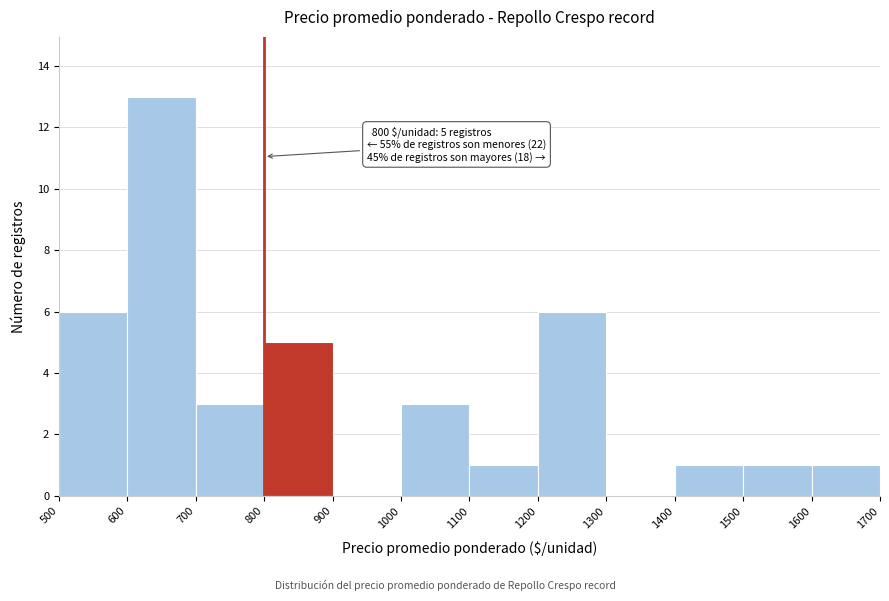

Over which range of the x-axis is the bar tallest?

600 to 700